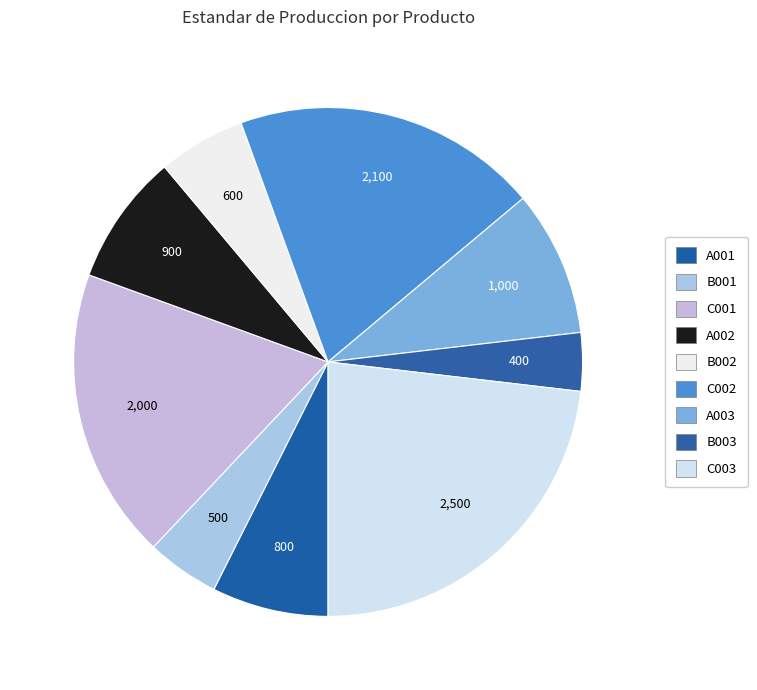

Count the number of slices in the pie.

9